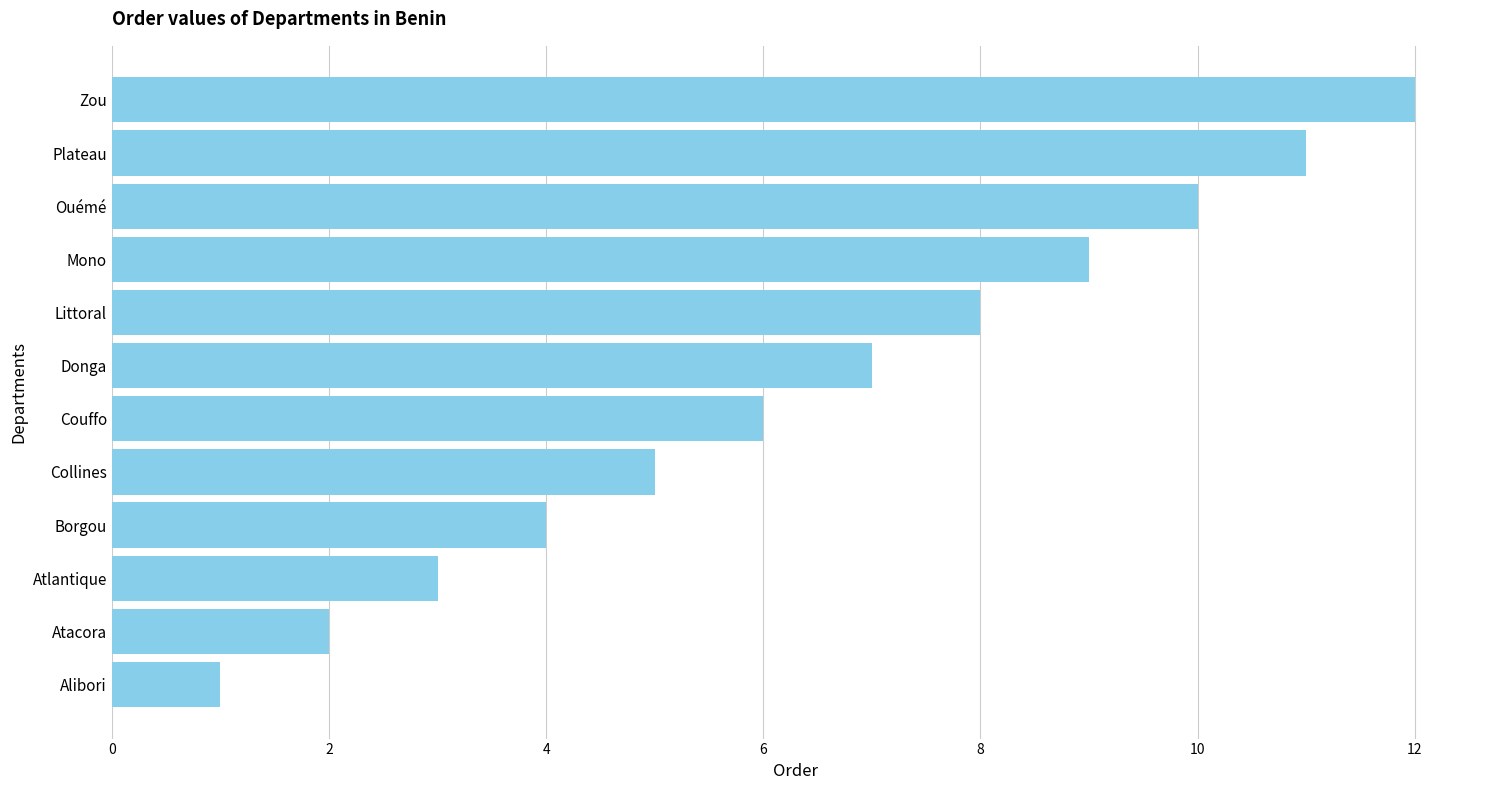

What is the maximum value shown in the chart?

12